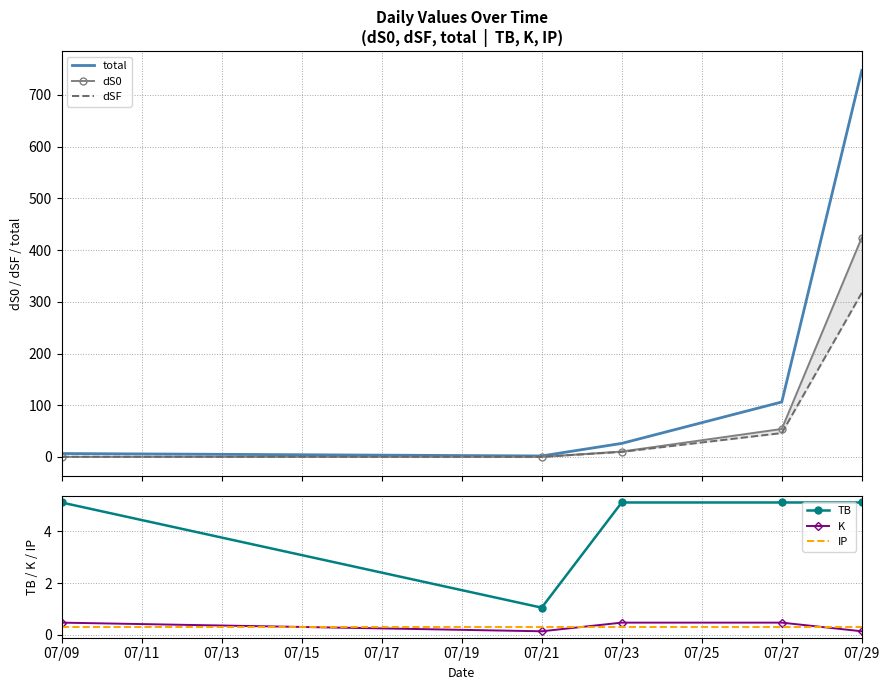

At how many categories does at least one series exceed 272?

1